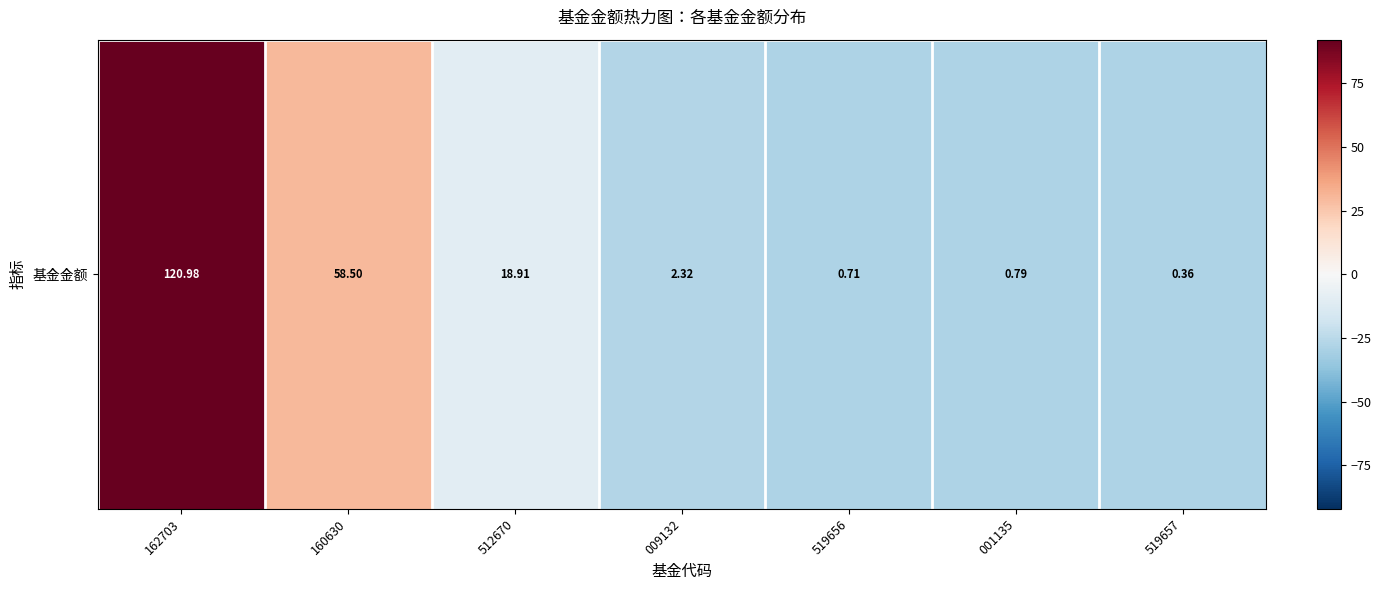

What is the smallest value displayed?

-28.6